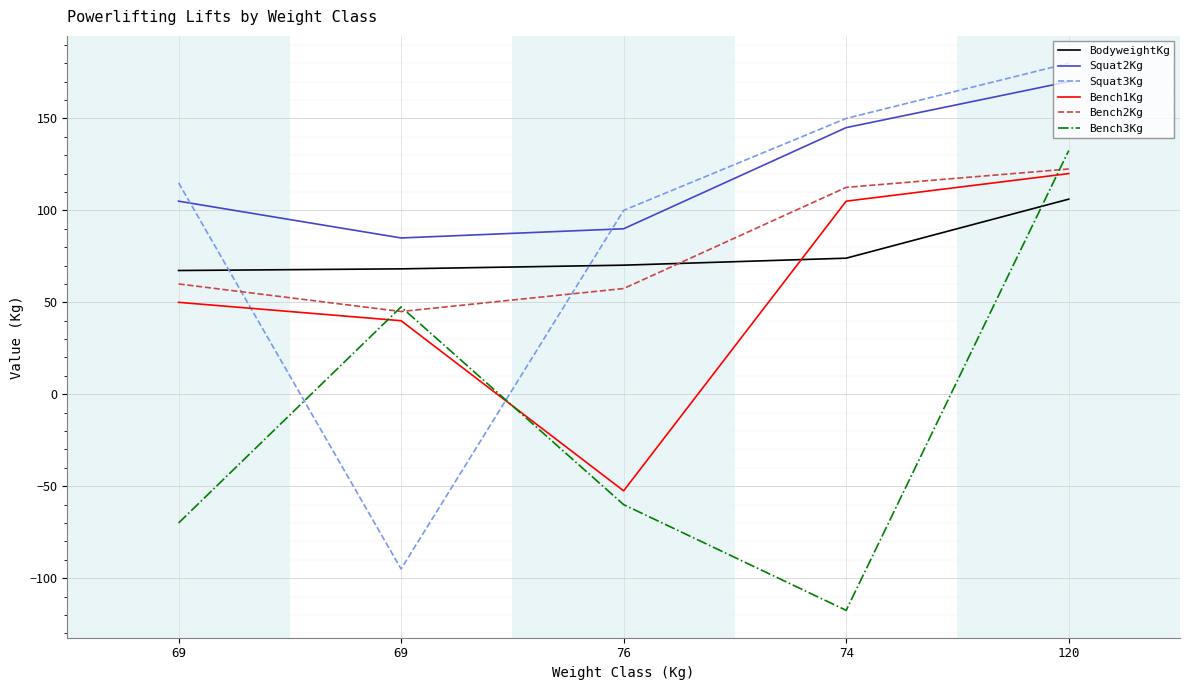

What is the lowest value of the Bench2Kg series?

45.0